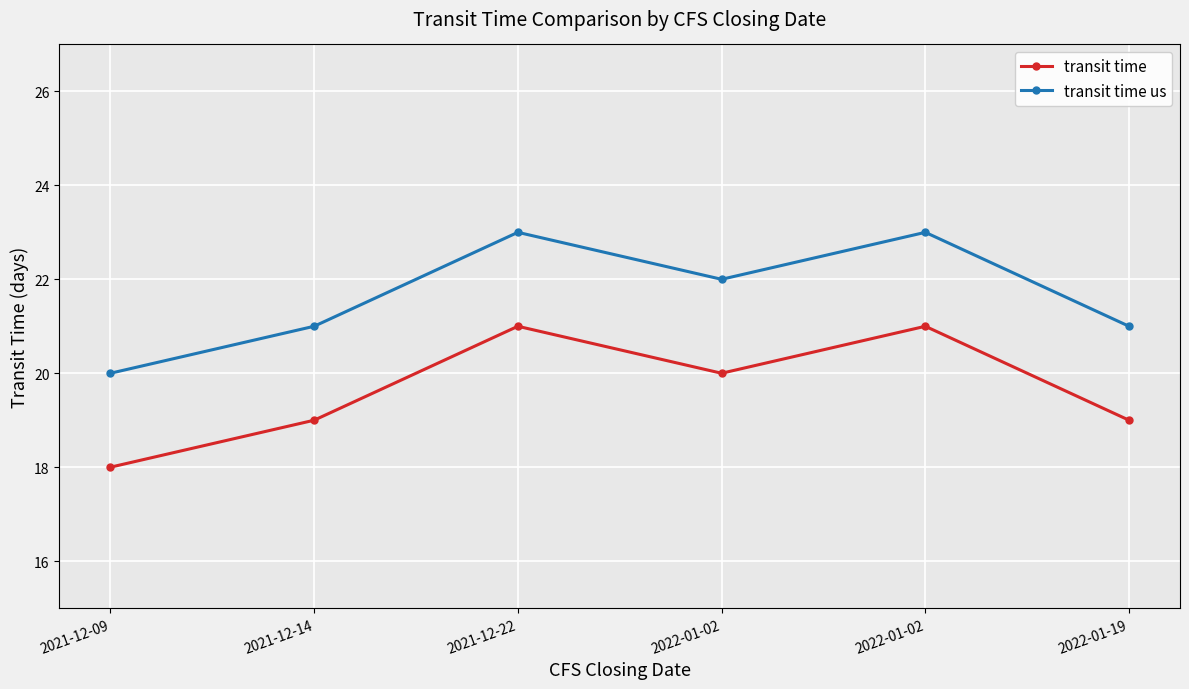

How many lines are shown in the chart?

2